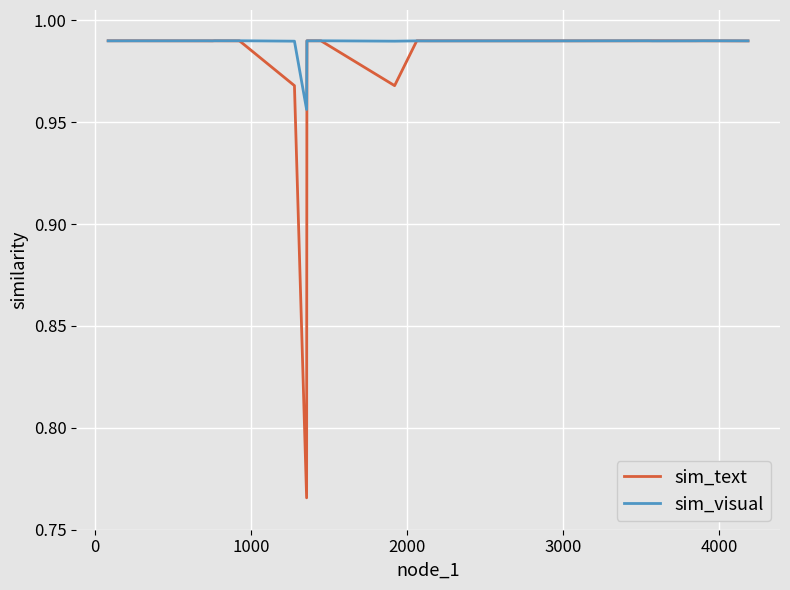

Rank the series by their average value, from lowest to highest.

sim_text, sim_visual